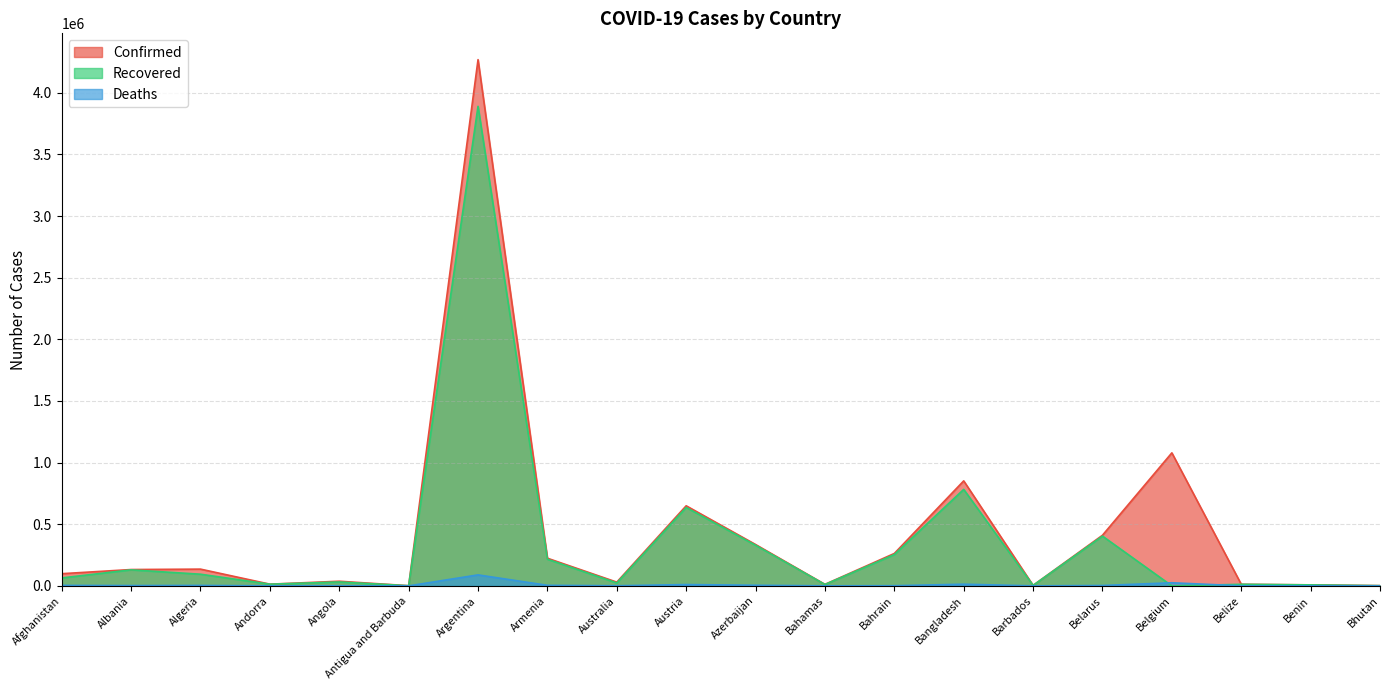

List the labels in order of Recovered value, largest first.

Argentina, Bangladesh, Austria, Belarus, Azerbaijan, Bahrain, Armenia, Albania, Algeria, Afghanistan, Angola, Australia, Andorra, Belize, Bahamas, Benin, Barbados, Bhutan, Antigua and Barbuda, Belgium